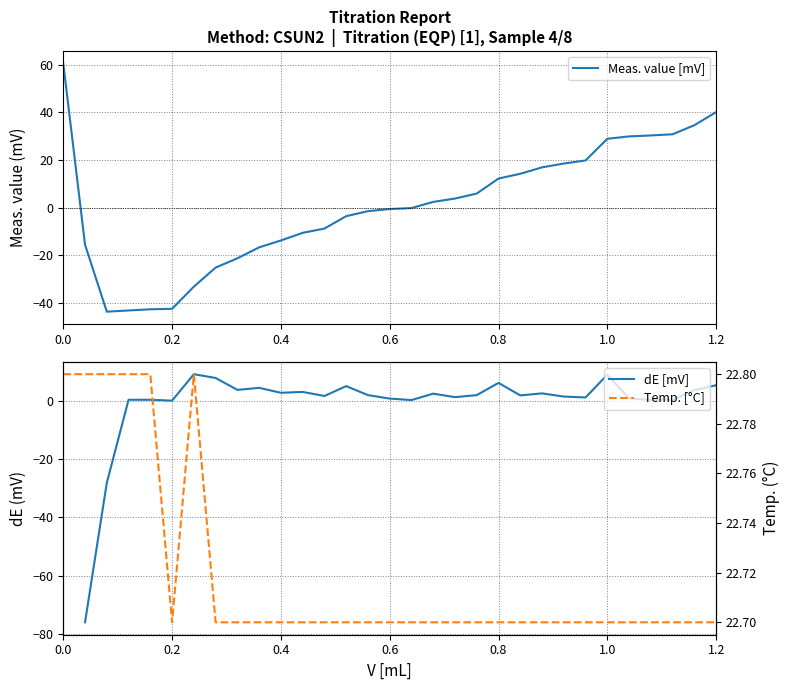

How many series are shown in this chart?

3